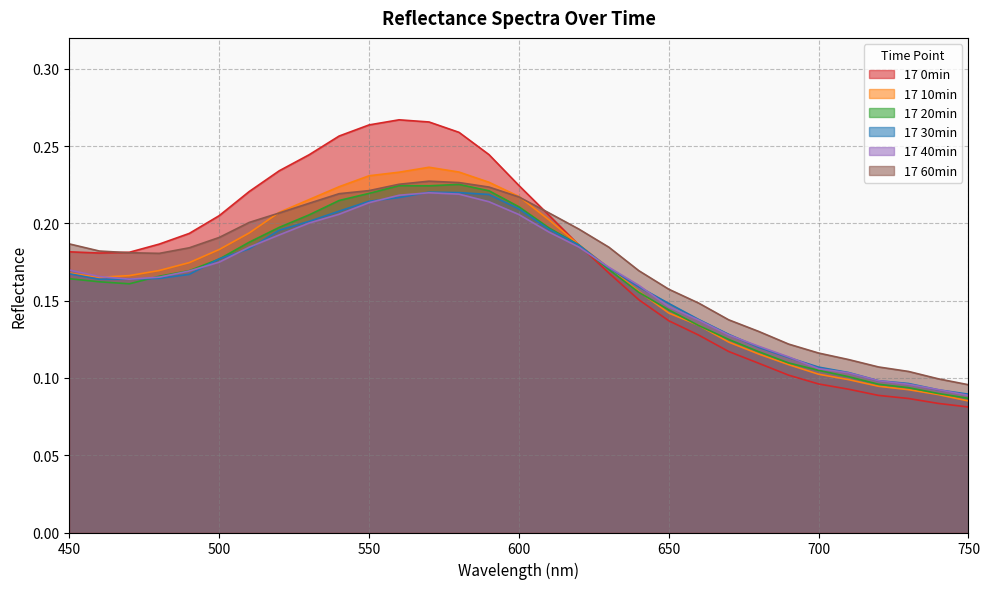

True or false: 17 60min and 17 20min intersect in this chart.

False